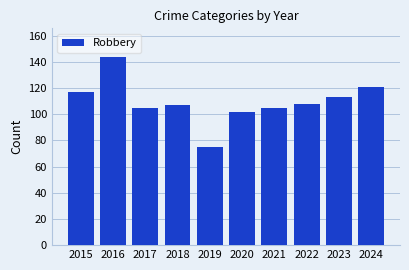

Which has a higher value, 2020 or 2018?

2018